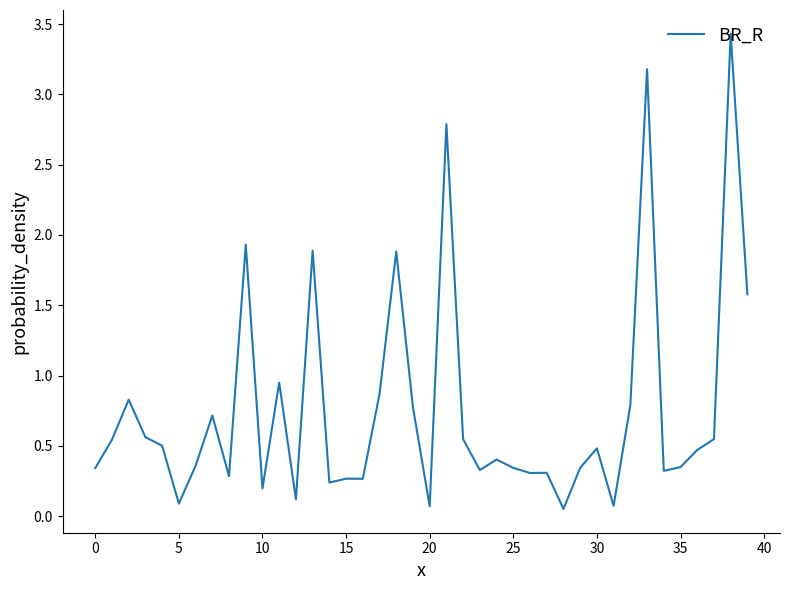

What is the difference between the maximum and minimum values?

3.4